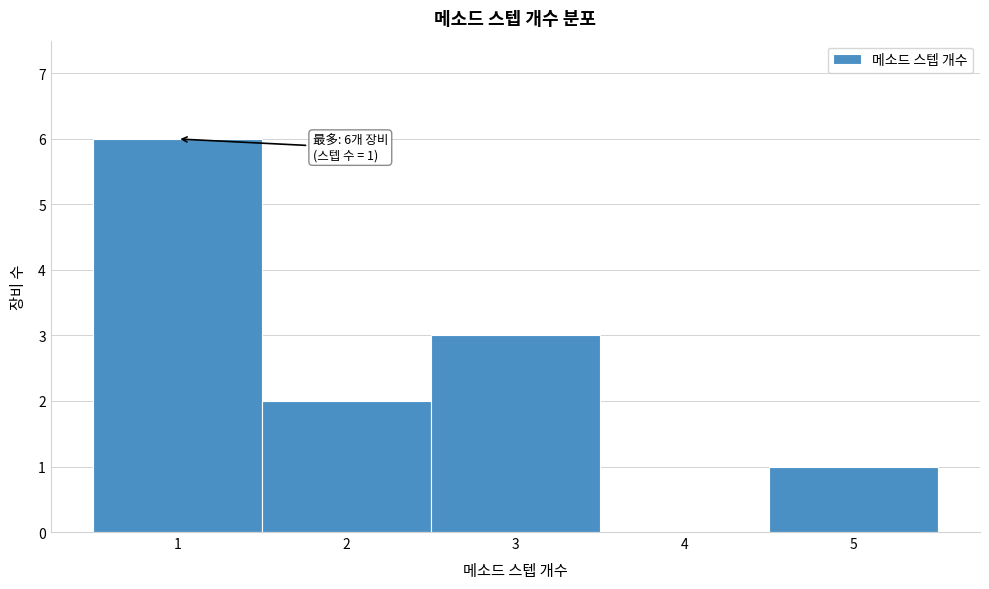

Which range on the x-axis has the tallest bar?

0.5 to 1.5